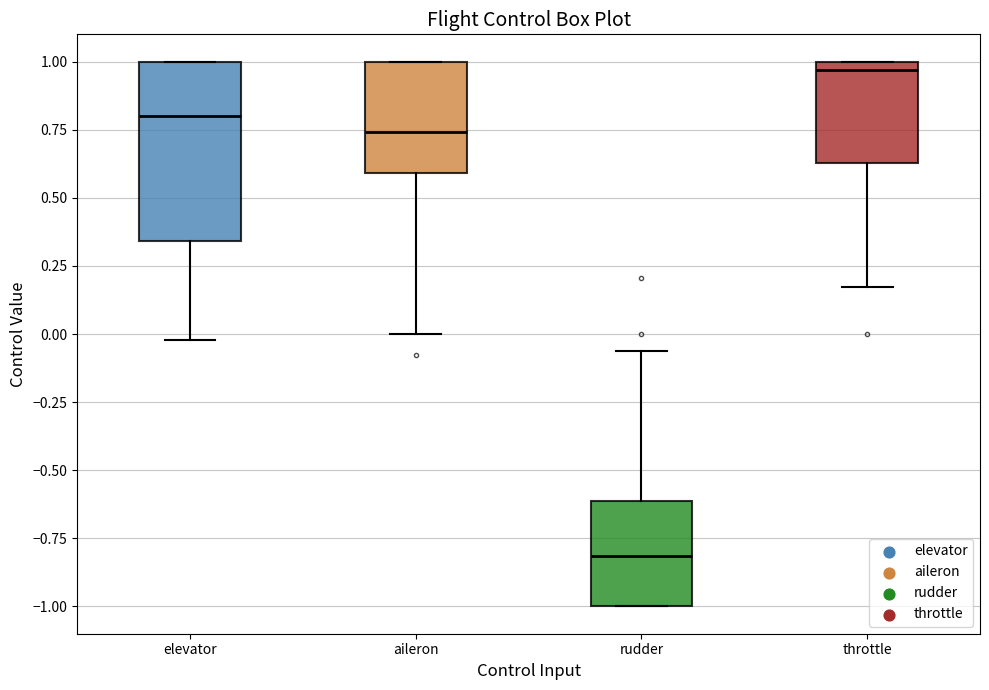

Which box has the highest median line?

throttle